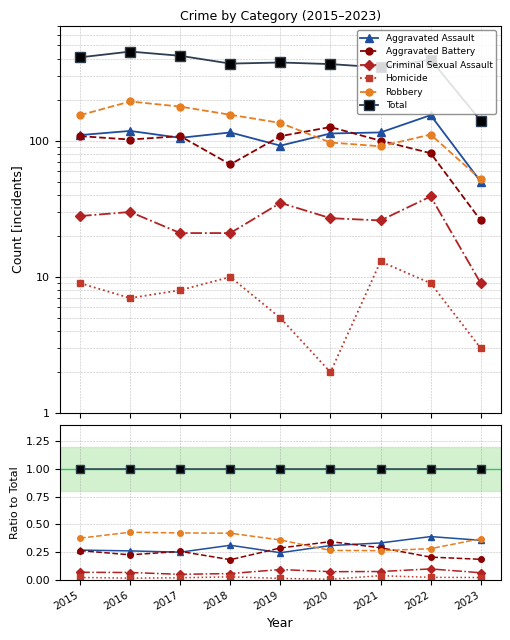

What is the value of the Aggravated Battery point at the 5th from the left?

0.3